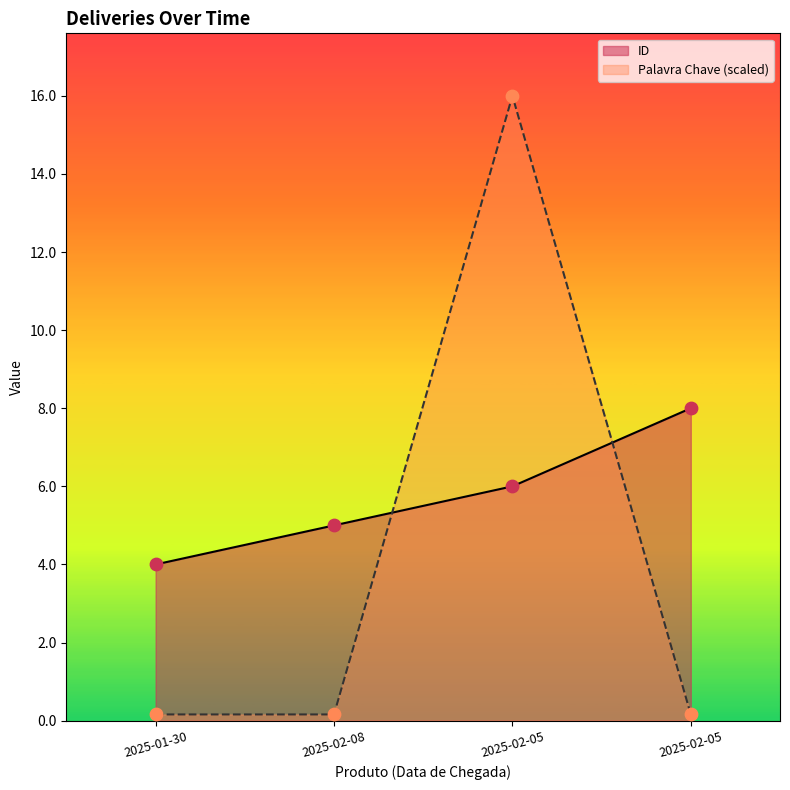

What are all the series names shown in the legend?

ID, Palavra Chave (scaled)